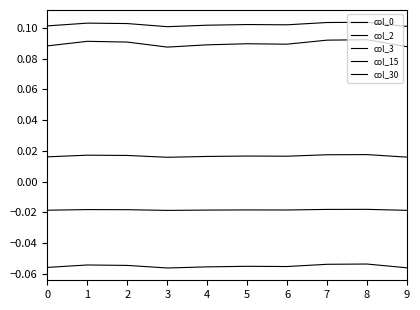

In col_15, how many points are lower than both neighbors (excluding endpoints)?

2